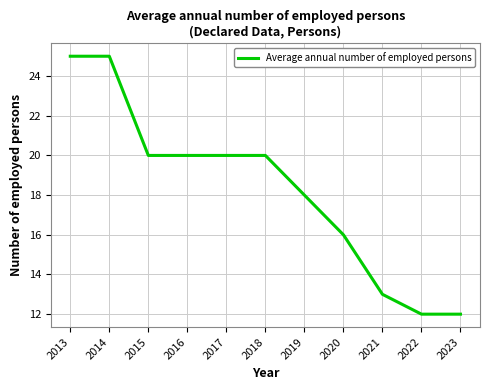

What is the change in value from 2014 to 2016?

-5